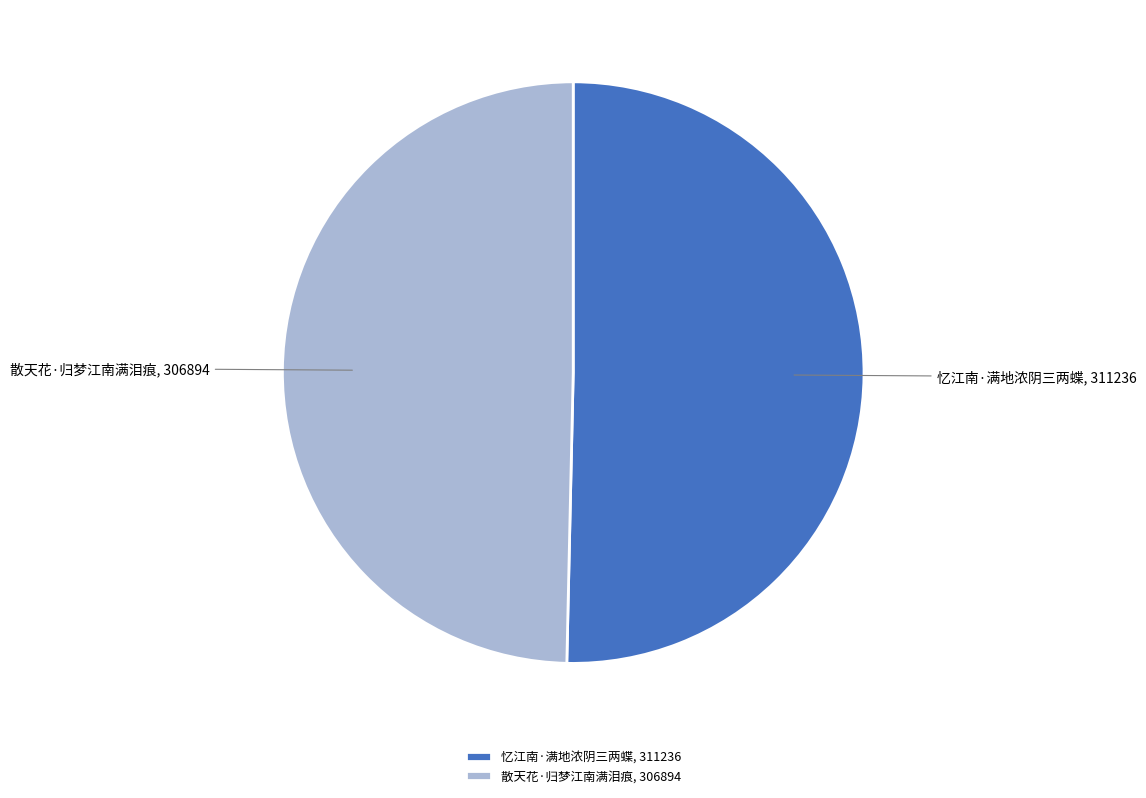

Combined, do 散天花·归梦江南满泪痕 and 忆江南·满地浓阴三两蝶 account for over 50%?

Yes